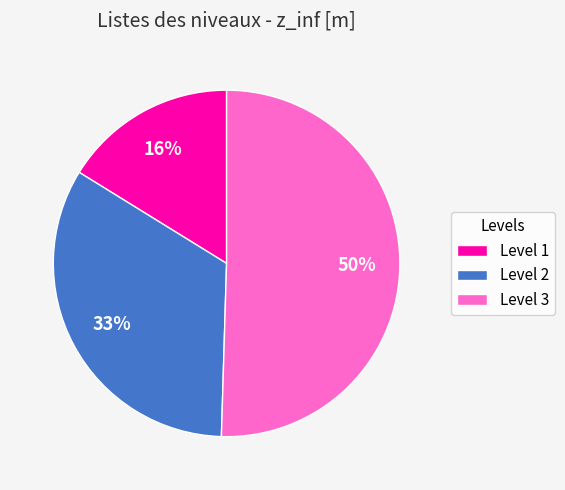

Do Level 2 and Level 1 together represent more than half of the pie?

No